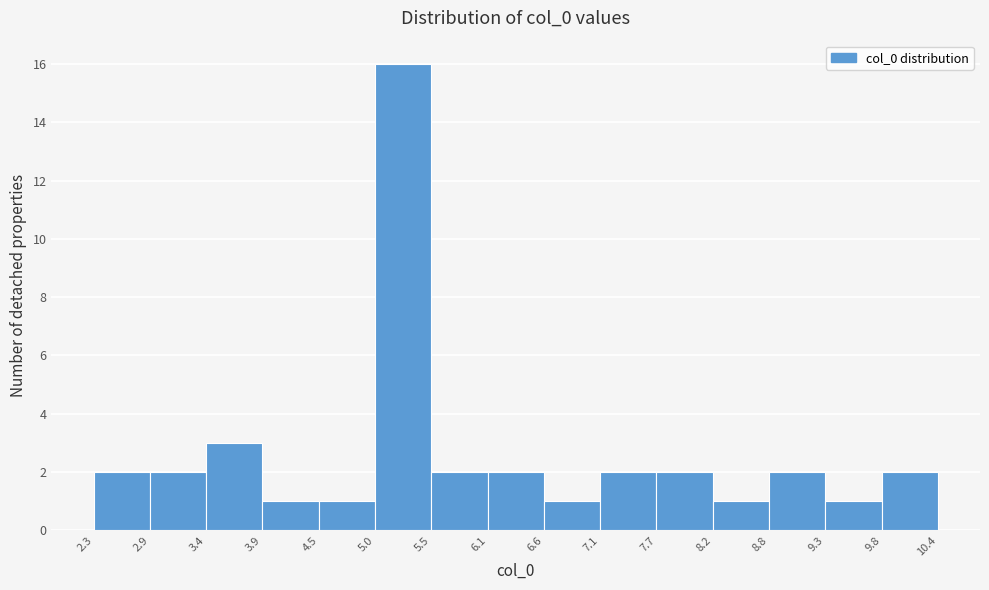

Reading left to right, list every bar in this chart as the range it spans on the x-axis followed by its height. The values are not printed on the chart, so give them approximately, as read against the axis.

2.3 to 2.9: 2
2.9 to 3.4: 2
3.4 to 3.9: 3
3.9 to 4.5: 1
4.5 to 5.0: 1
5.0 to 5.5: 16
5.5 to 6.1: 2
6.1 to 6.6: 2
6.6 to 7.1: 1
7.1 to 7.7: 2
7.7 to 8.2: 2
8.2 to 8.8: 1
8.8 to 9.3: 2
9.3 to 9.8: 1
9.8 to 10.4: 2